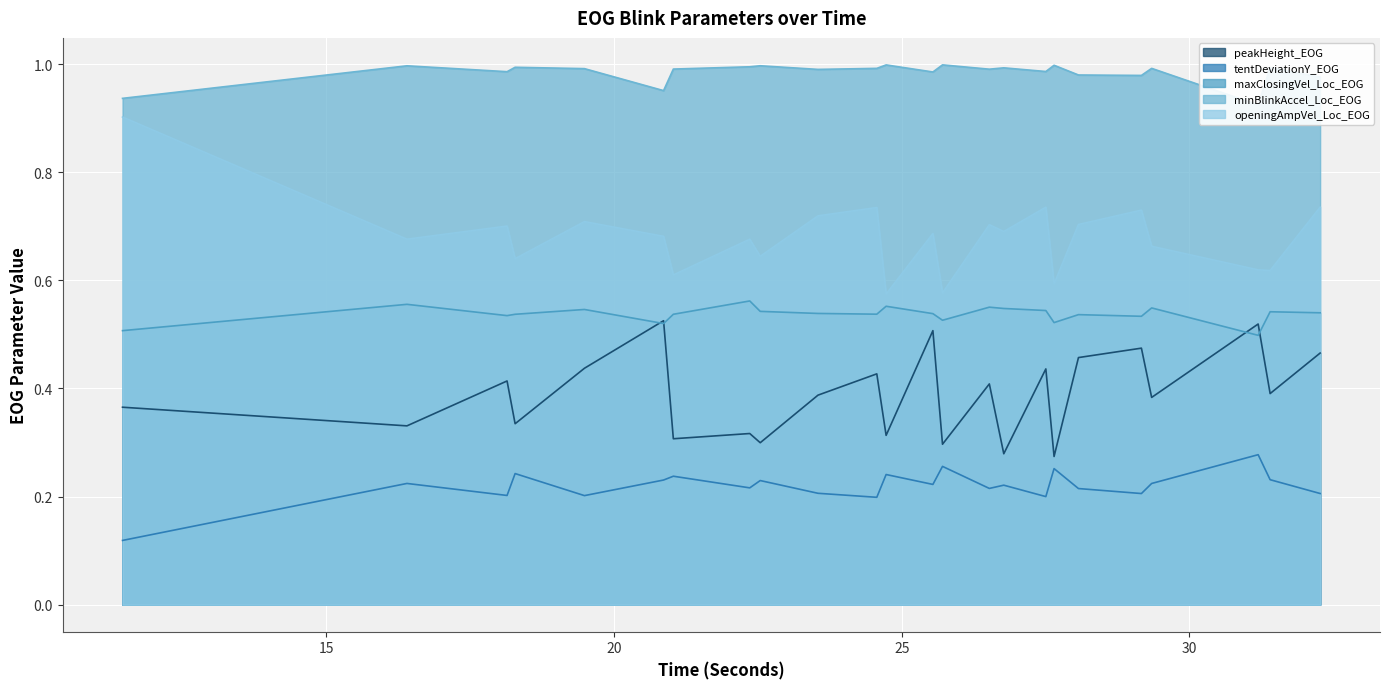

List the series in order of their overall mean, lowest first.

tentDeviationY_EOG, peakHeight_EOG, maxClosingVel_Loc_EOG, openingAmpVel_Loc_EOG, minBlinkAccel_Loc_EOG